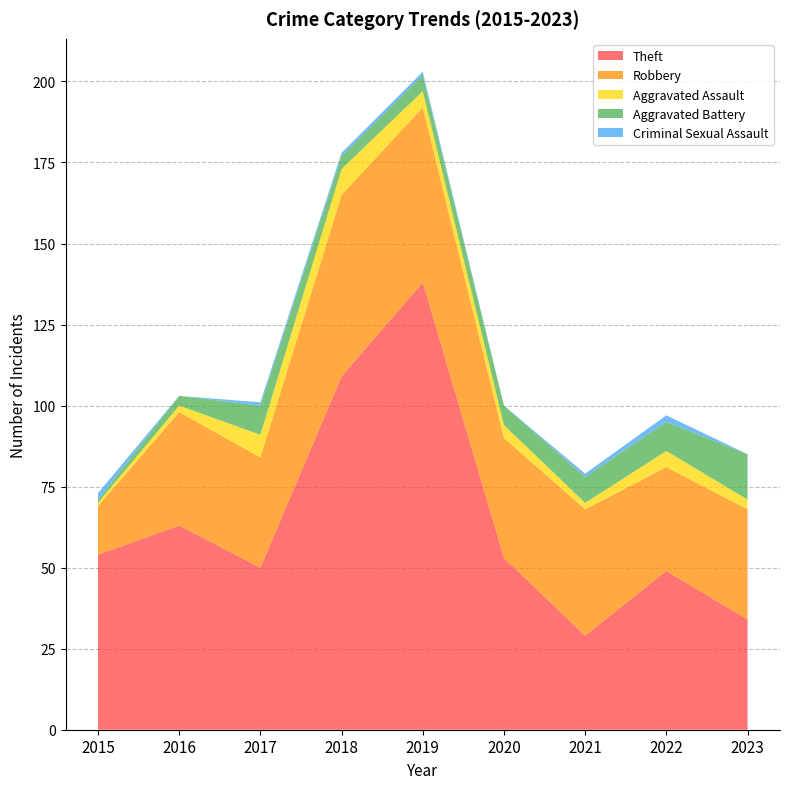

Reading right to left, extract all data points from this chart.

Theft: 34	49	29	53	138	109	50	63	54
Robbery: 34	32	39	37	54	56	34	35	15
Aggravated Assault: 3	5	2	4	5	8	7	2	1
Aggravated Battery: 14	9	8	6	5	4	9	3	1
Criminal Sexual Assault: 0	2	1	0	1	1	1	0	2